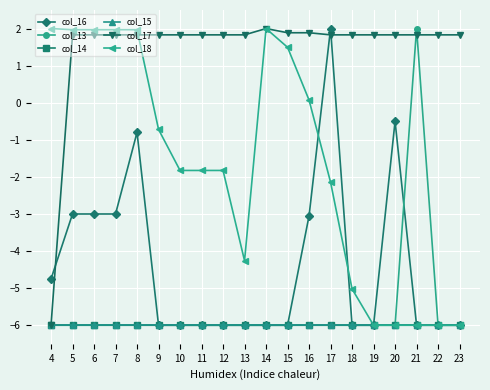

Is this an area chart (filled region under the line)?

No